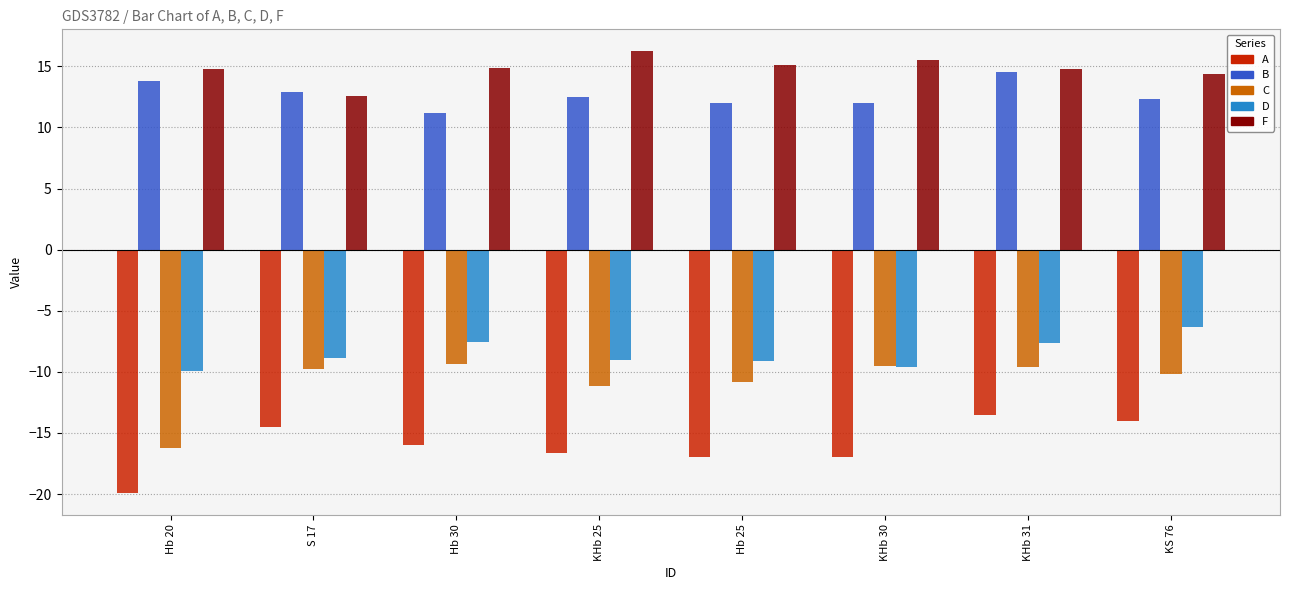

What is the average value of the C series?

-10.8